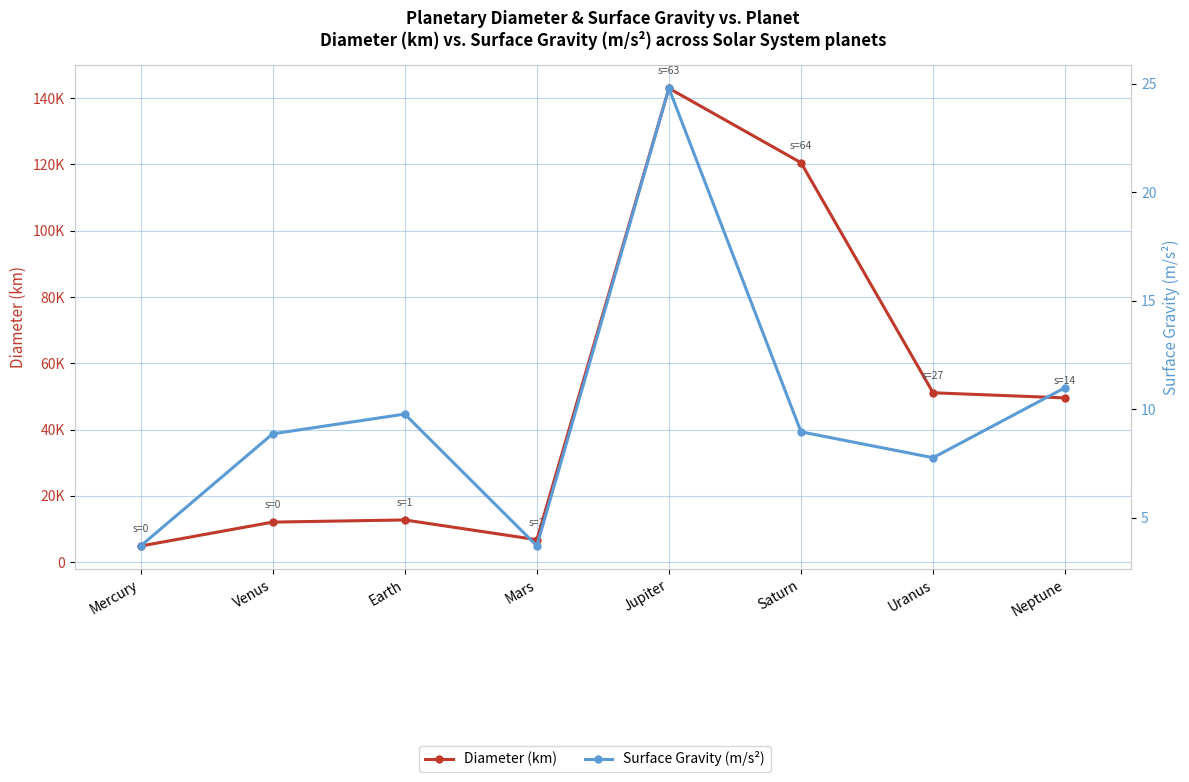

What is the spread (max minus min) of values at Venus?

12094.7